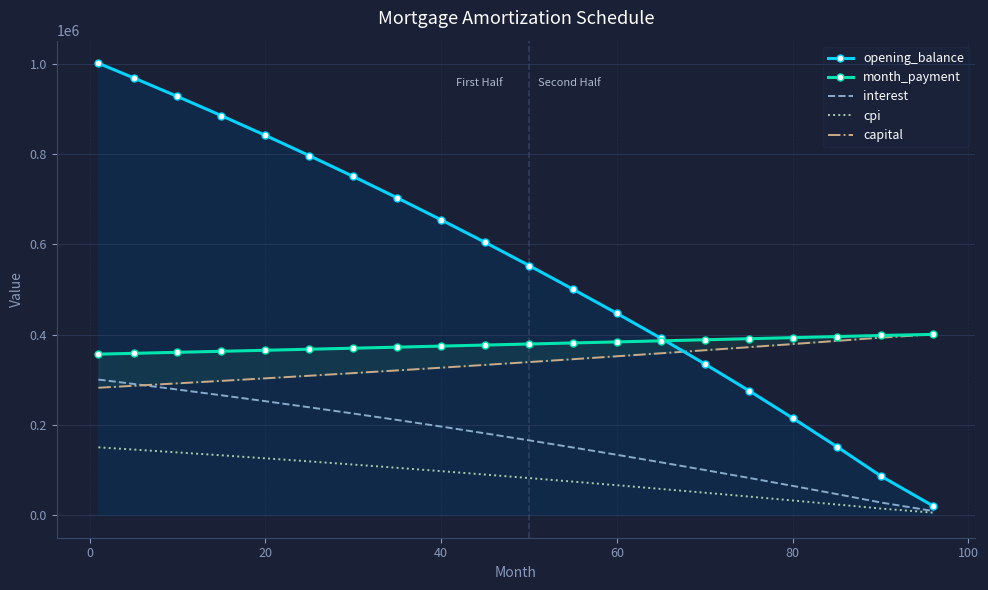

How many data points does each series have?

20